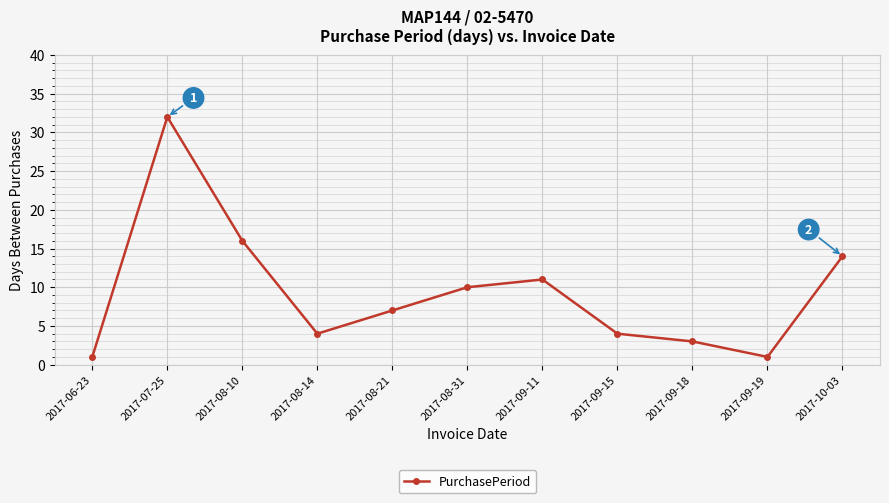

What is the ratio of the value at 2017-09-18 to the value at 2017-08-21?

0.4